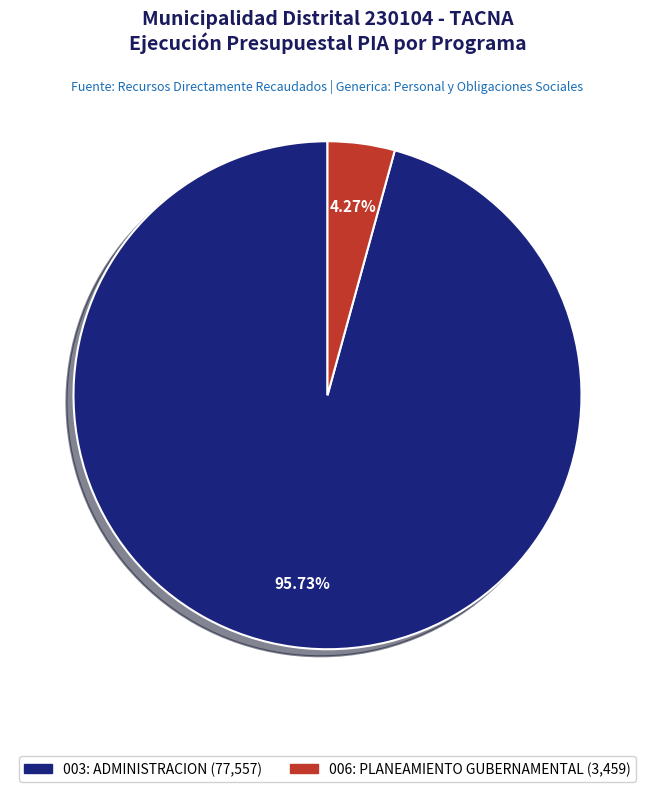

How many segments does this pie chart have?

2